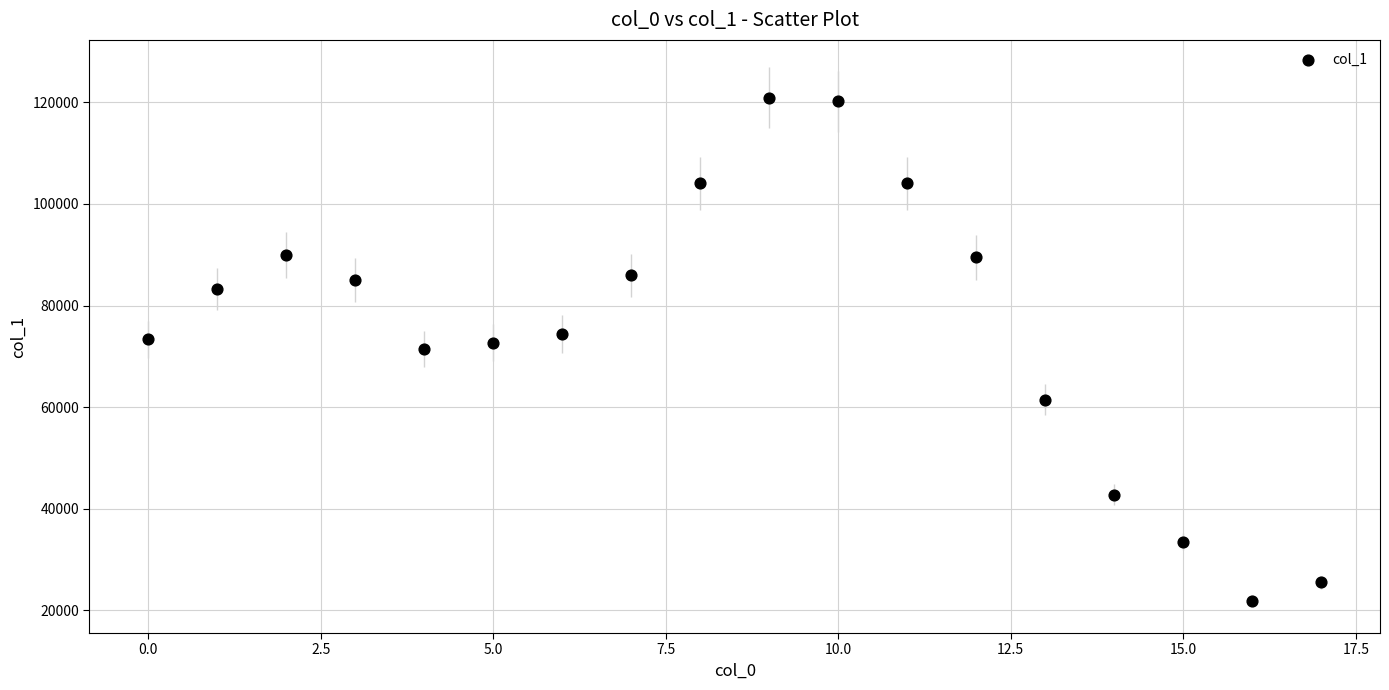

What is the range of Y values (max minus min)?

99031